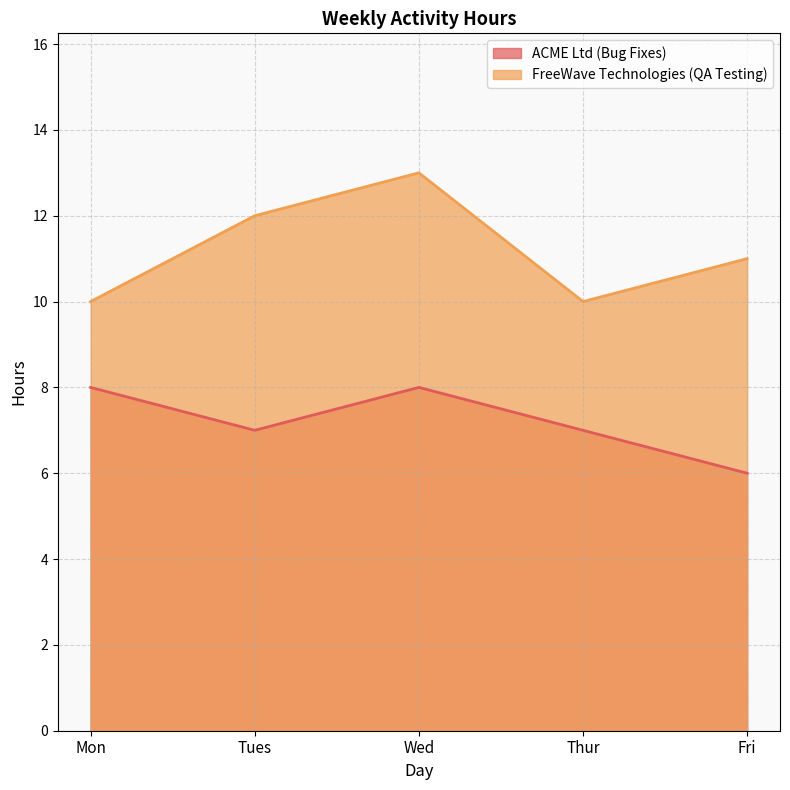

Is it true that ACME Ltd (Bug Fixes) equals 8 at Mon?

True